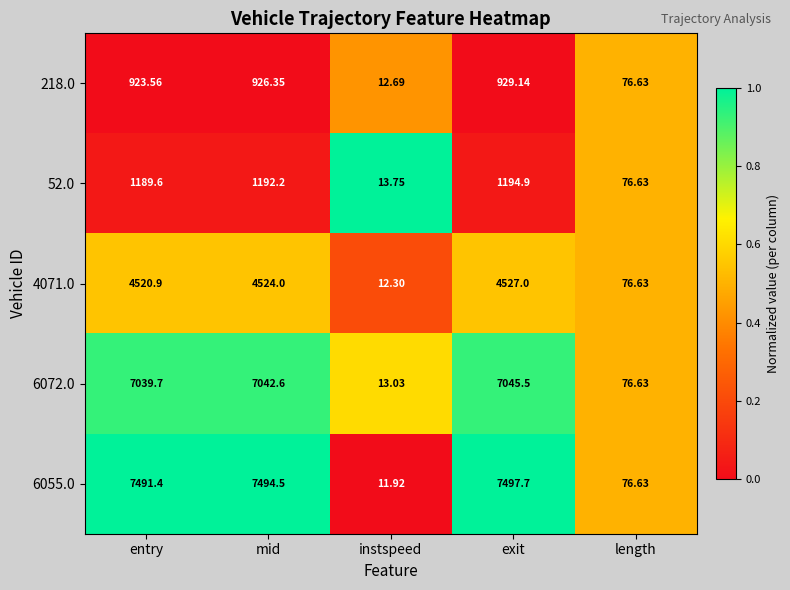

At which category is the sum across all series the highest?

exit